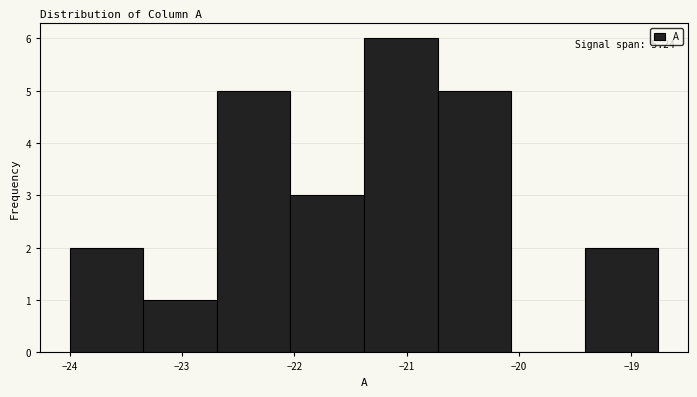

Over which range of the x-axis is the bar tallest?

-21.4 to -20.7